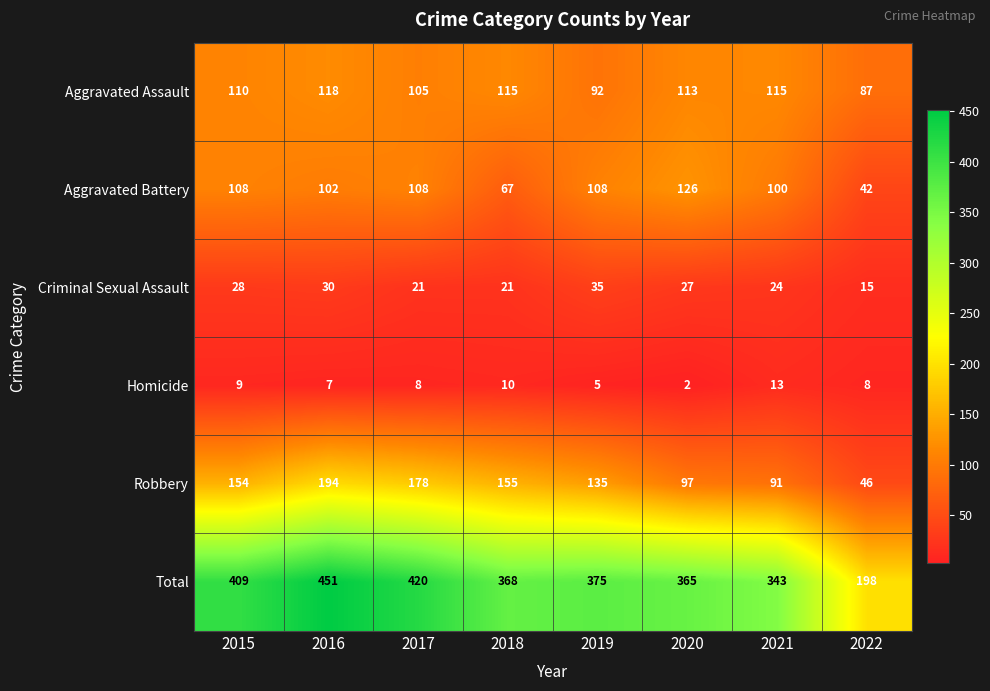

What is the maximum value shown in the chart?

451